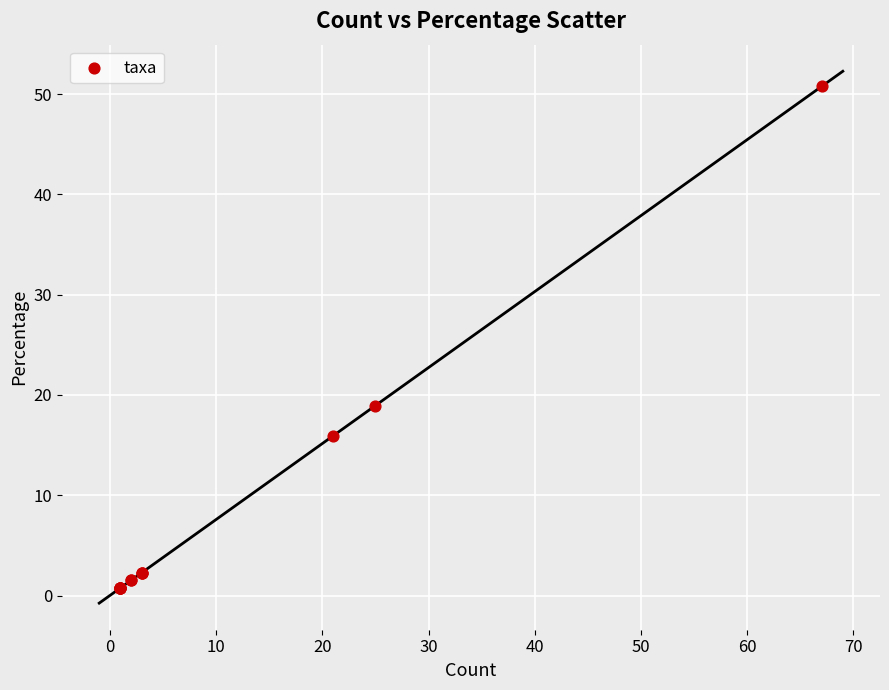

What Y value in the scatter plot is closest to 25?

18.9